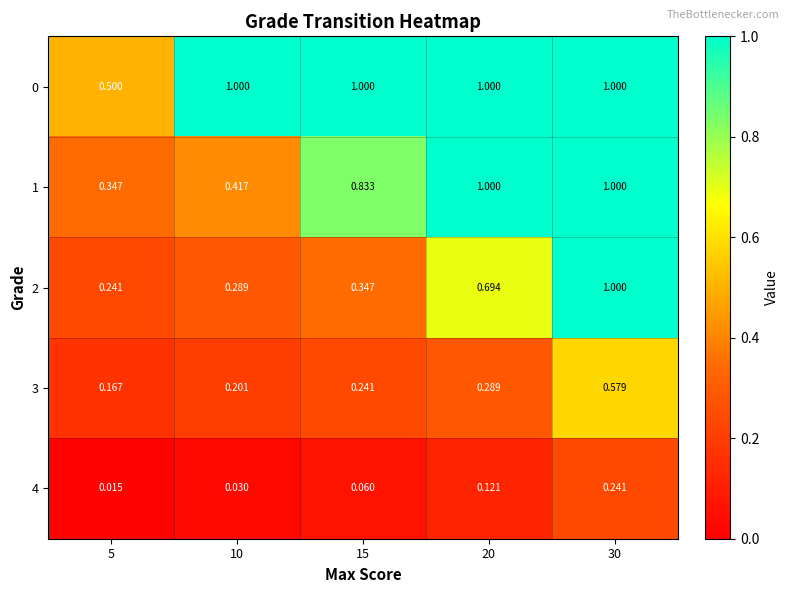

Is the value of 2 at 15 greater than the value of 3 at 30?

No